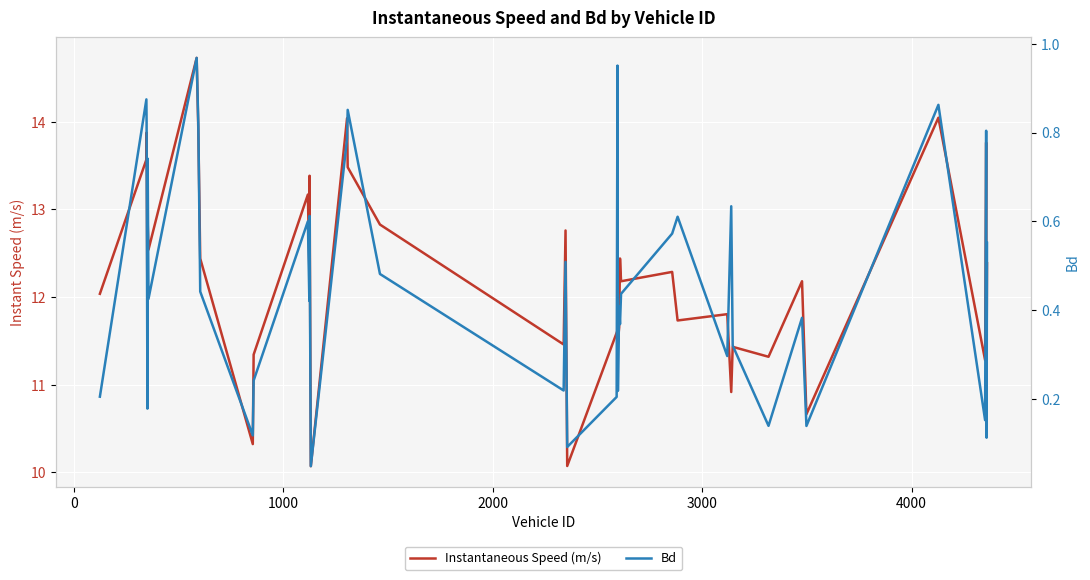

Which series has the largest range (max minus min)?

Instantaneous Speed (m/s)